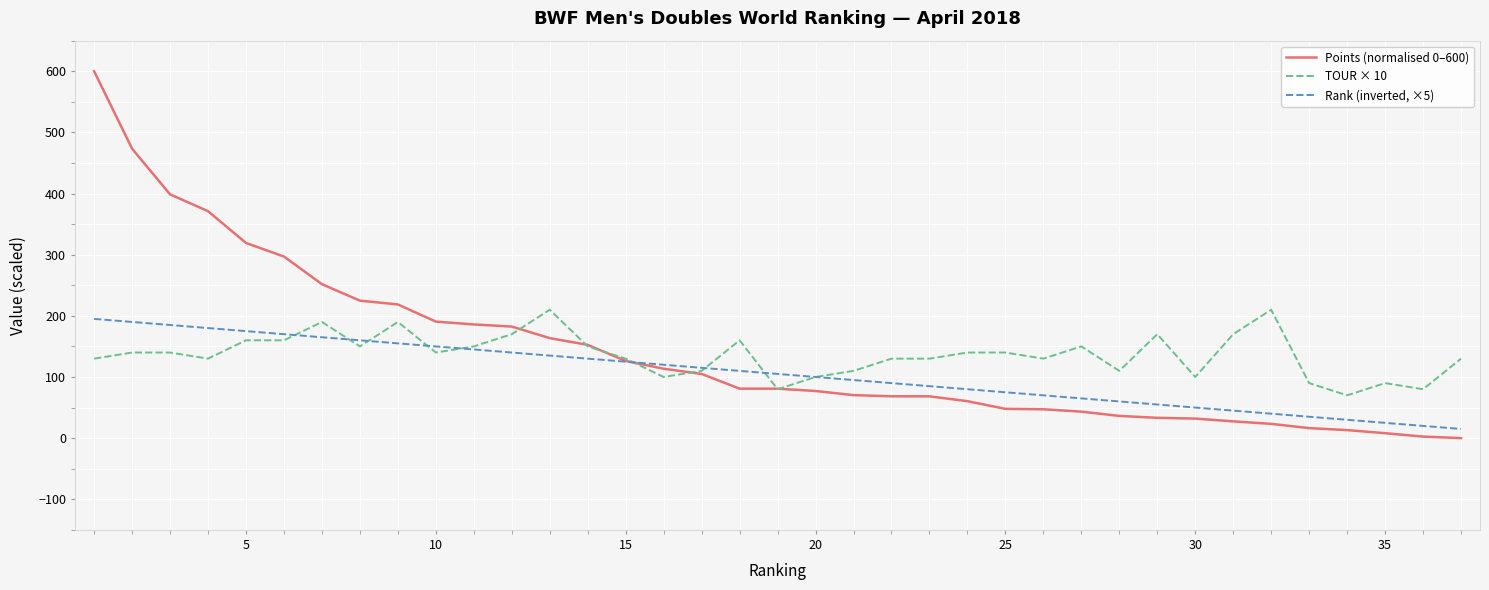

What is the maximum value for TOUR × 10?

210.0